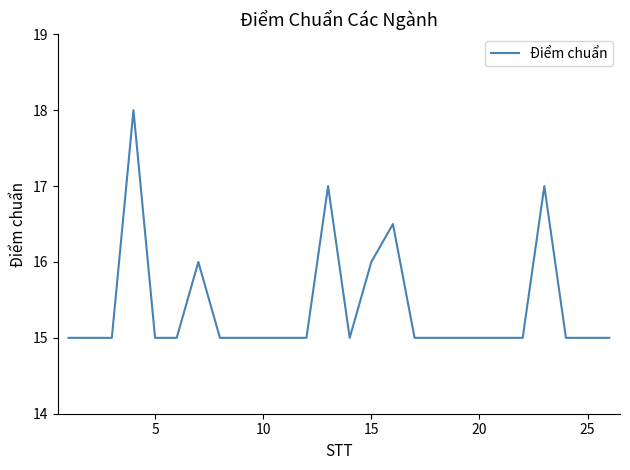

What is the maximum value shown in the chart?

18.0